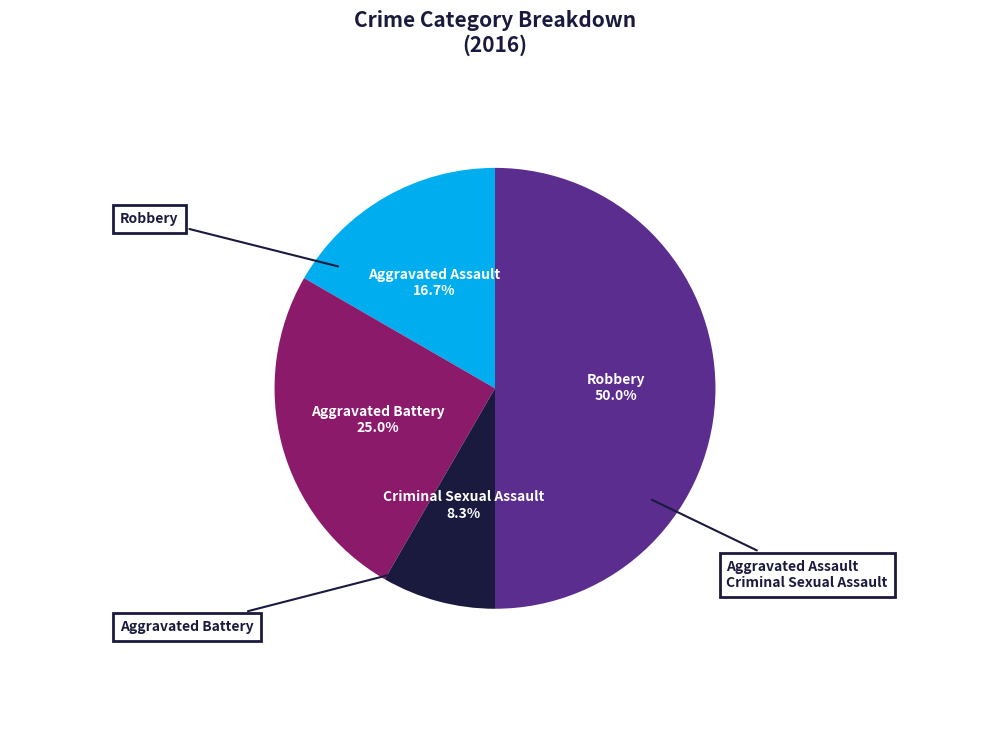

Is the sum of Aggravated Battery and Criminal Sexual Assault greater than half?

No